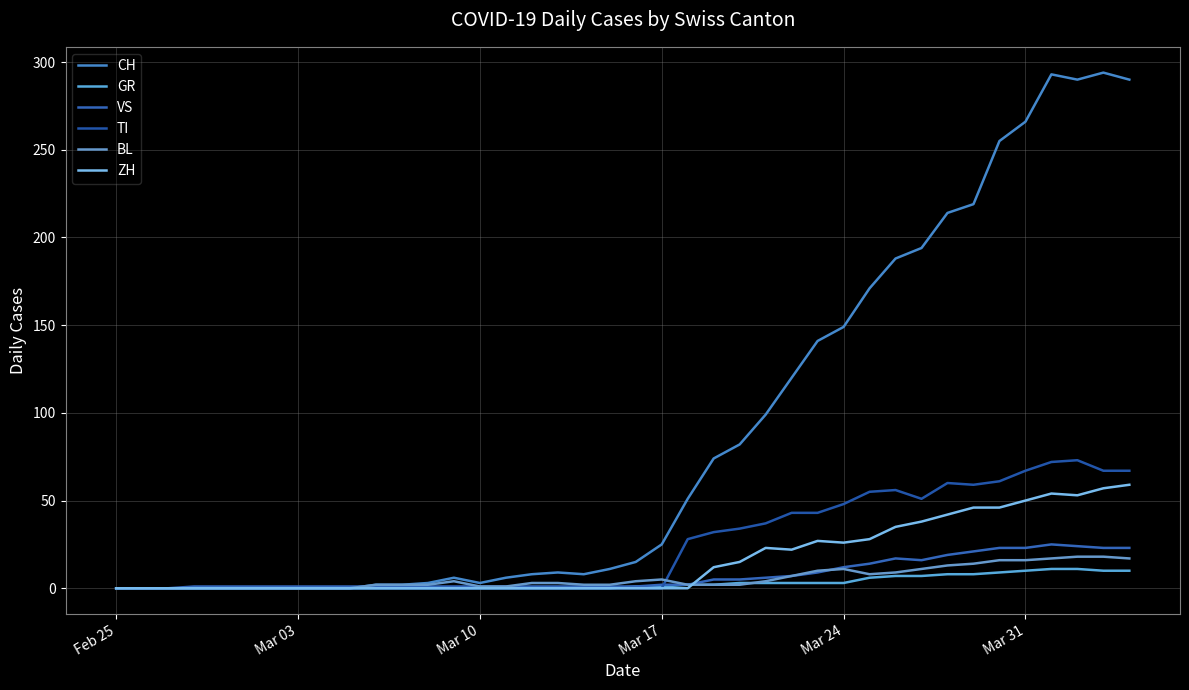

Is this an area chart (filled region under the line)?

No